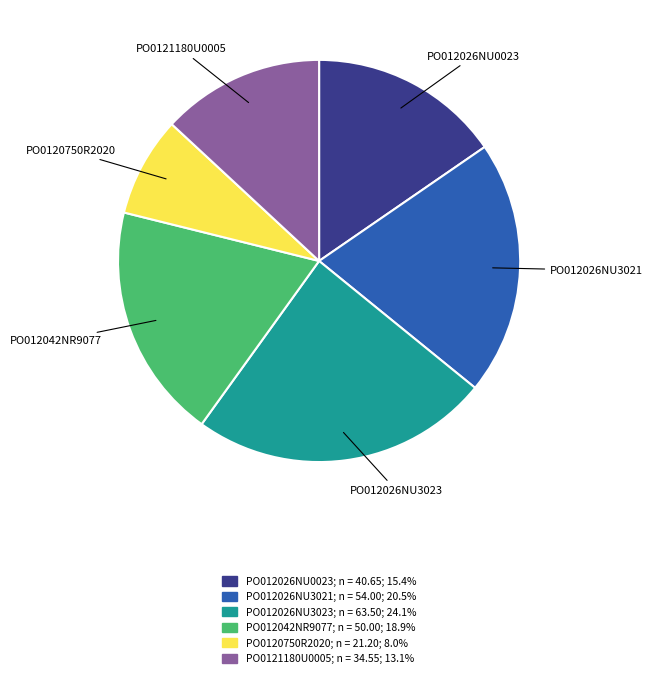

Approximately how many times larger is the value at PO012026NU3021 compared to PO012026NU3023?

0.9